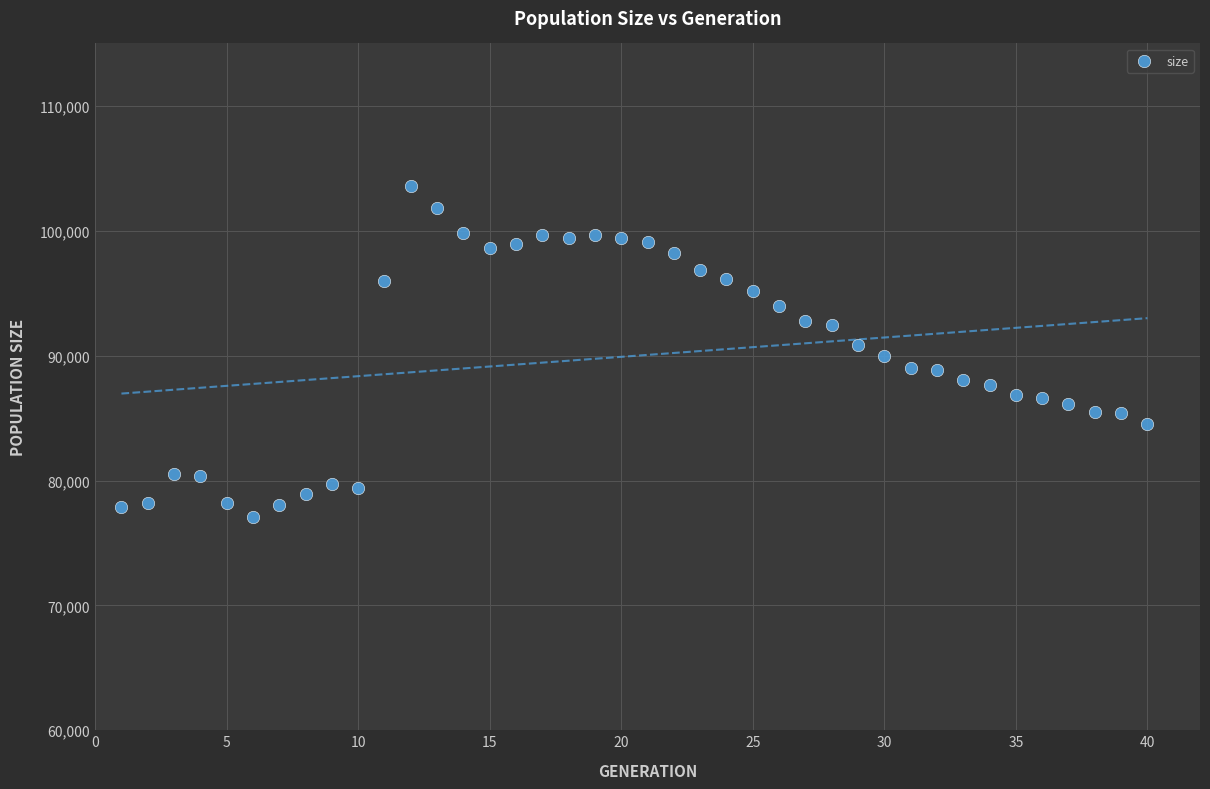

What is the range of X values (max minus min)?

39